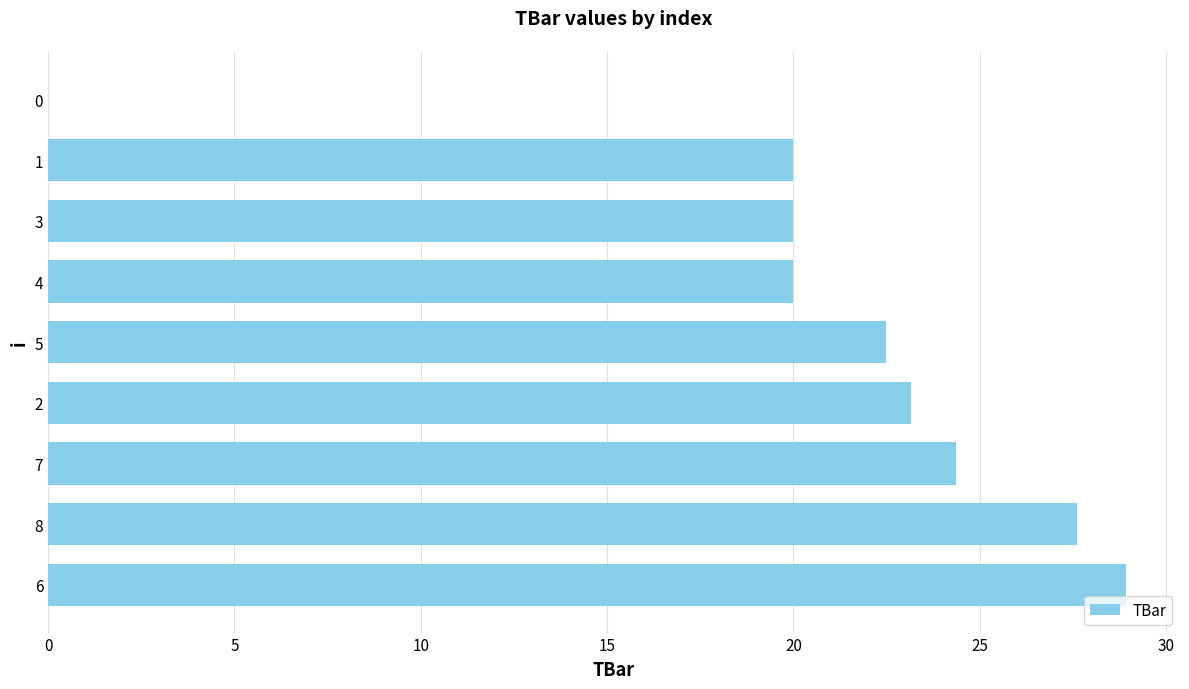

What is the maximum value shown in the chart?

28.9